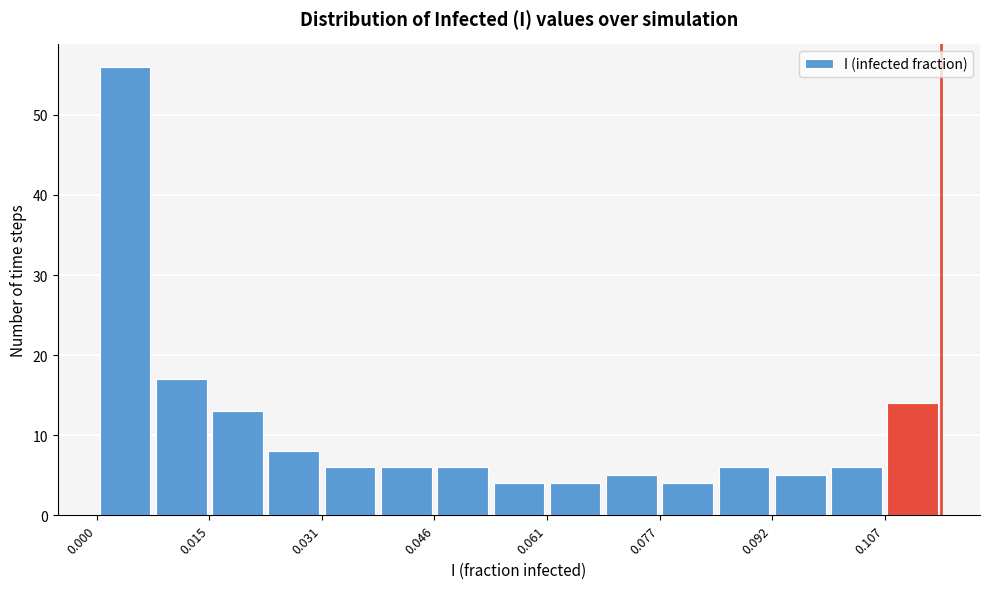

Around what value on the x-axis is the tallest bar? Give the approximate position of its centre, as read against the axis.

0.004